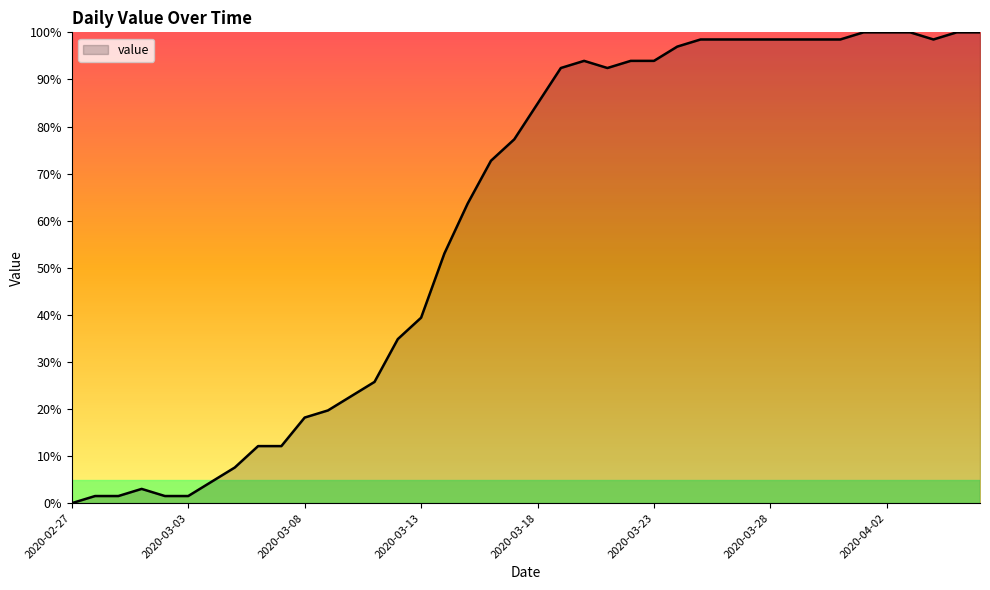

What is the difference between the maximum and minimum values?

100.0